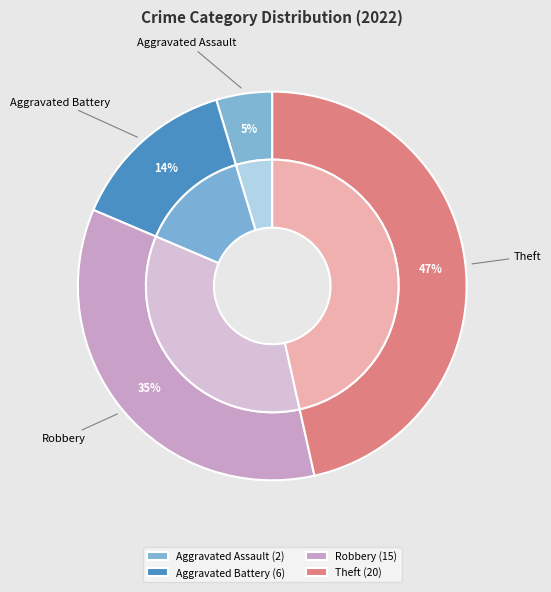

Is there a majority slice in this chart?

No